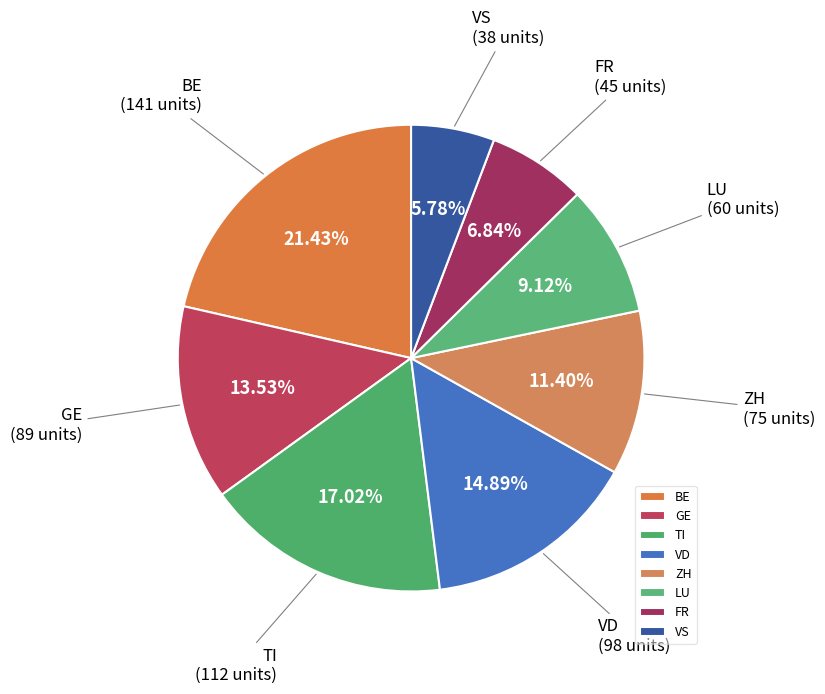

Count the number of slices in the pie.

8